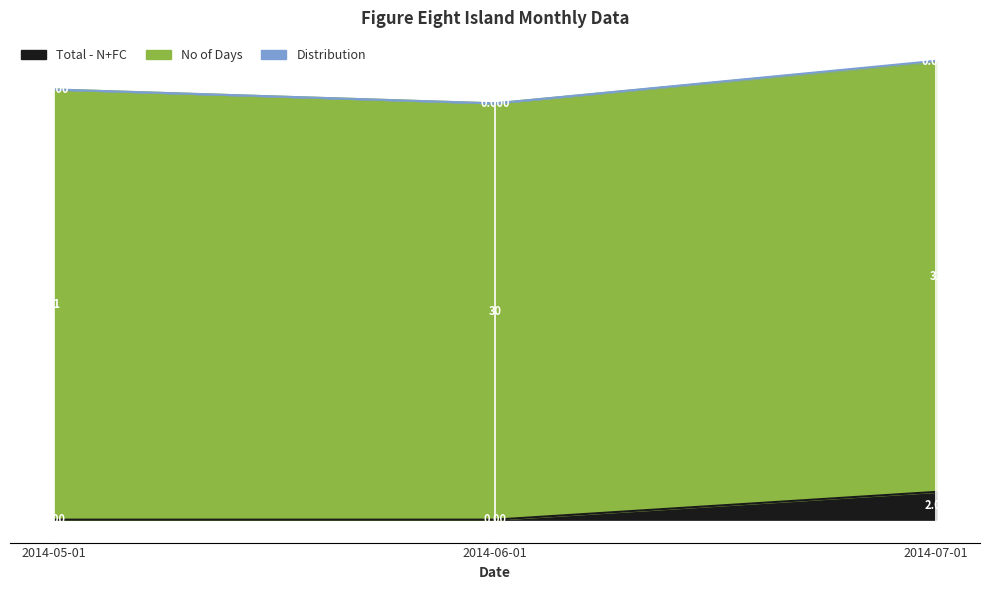

At how many categories does at least one series exceed 0?

3